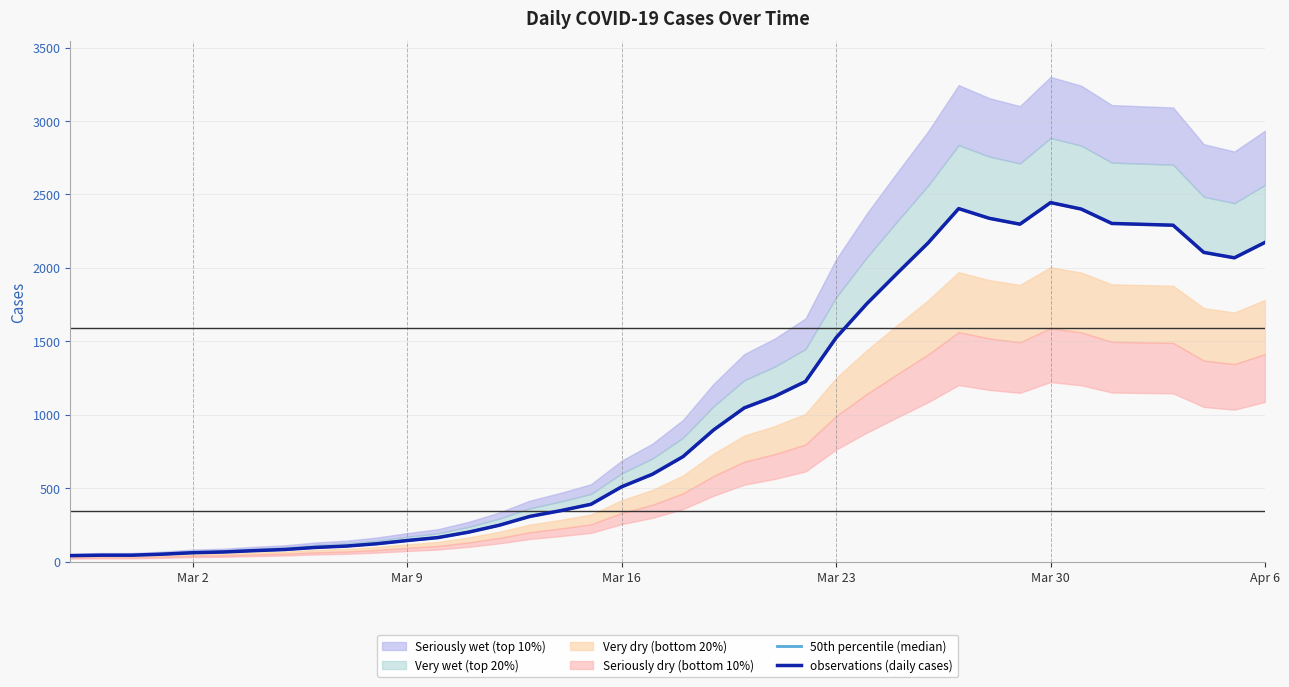

True or false: 50th percentile (median) and observations (daily cases) intersect in this chart.

False